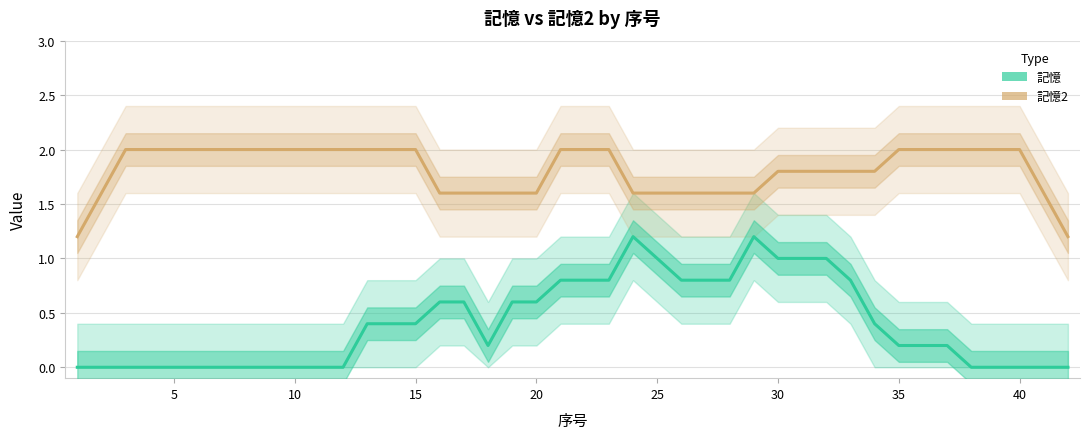

What is the difference between the second highest and minimum values in the 記憶2 series?

0.8